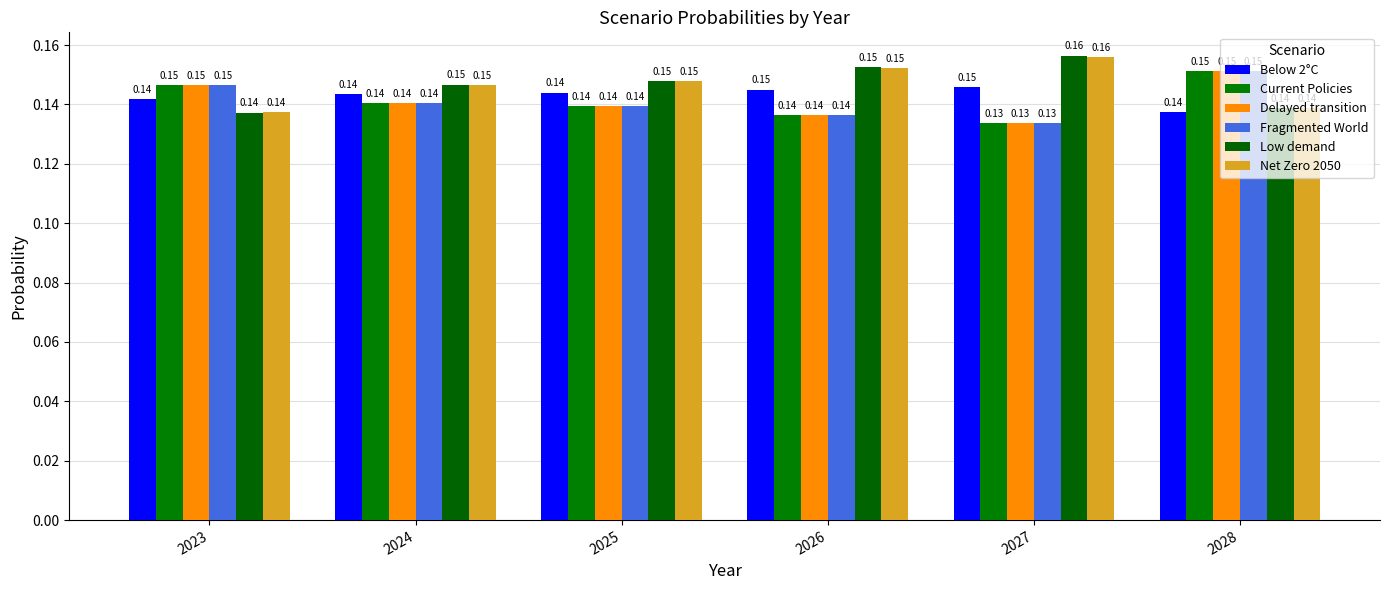

What is the average value of the Low demand series?

0.1